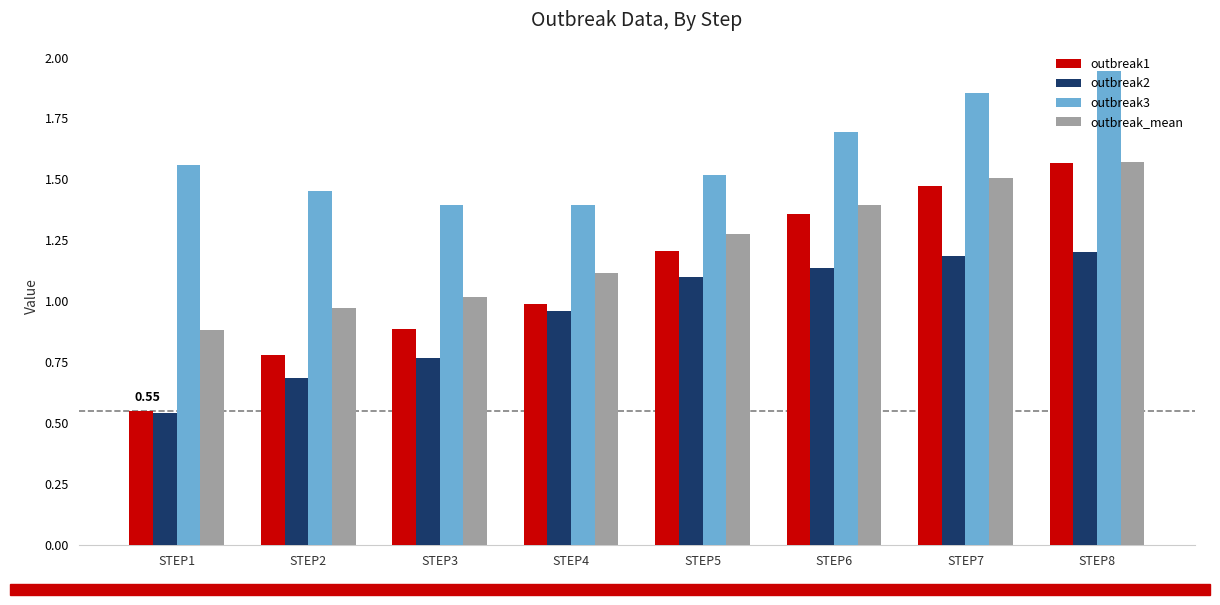

Is it true that outbreak2 equals 0.5 at STEP6?

False